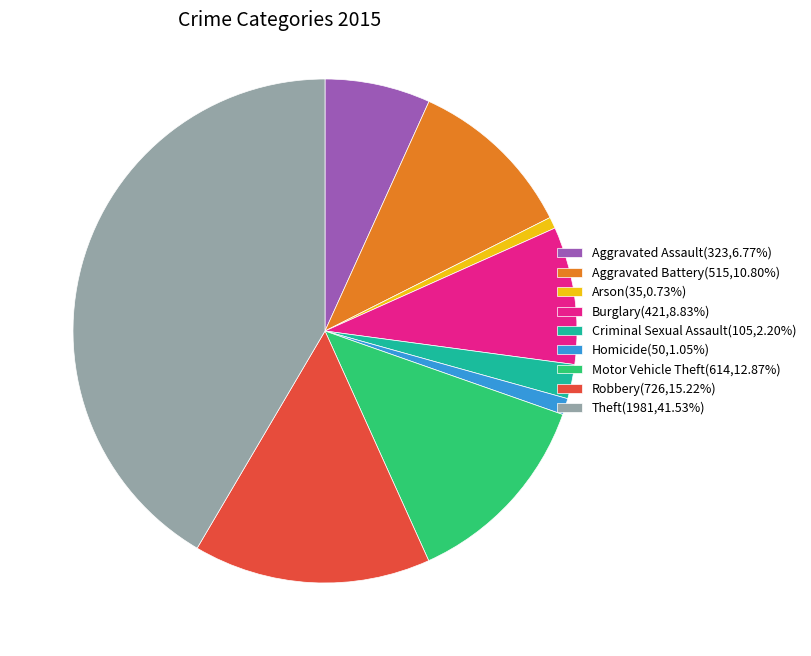

Combined, do Robbery(726,15.22%) and Aggravated Assault(323,6.77%) account for over 50%?

No